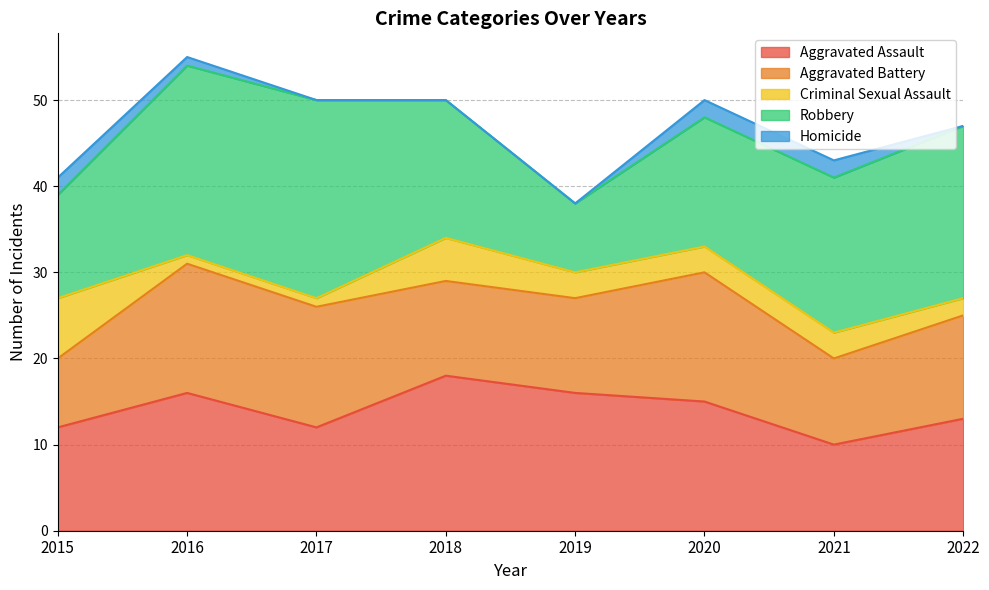

What is the total value across all series at 2022?

47